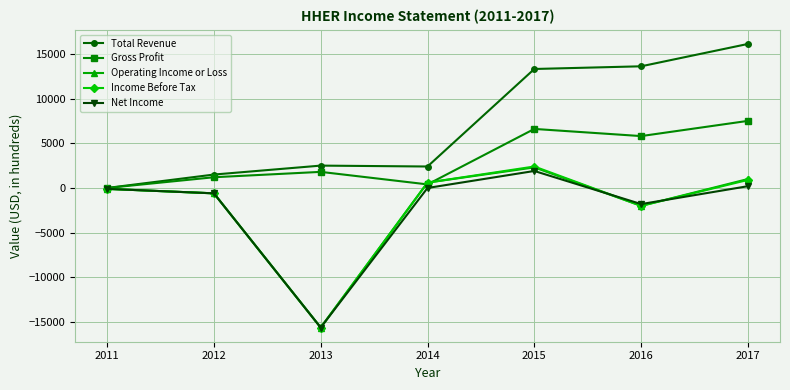

Does the chart have visible grid lines?

Yes